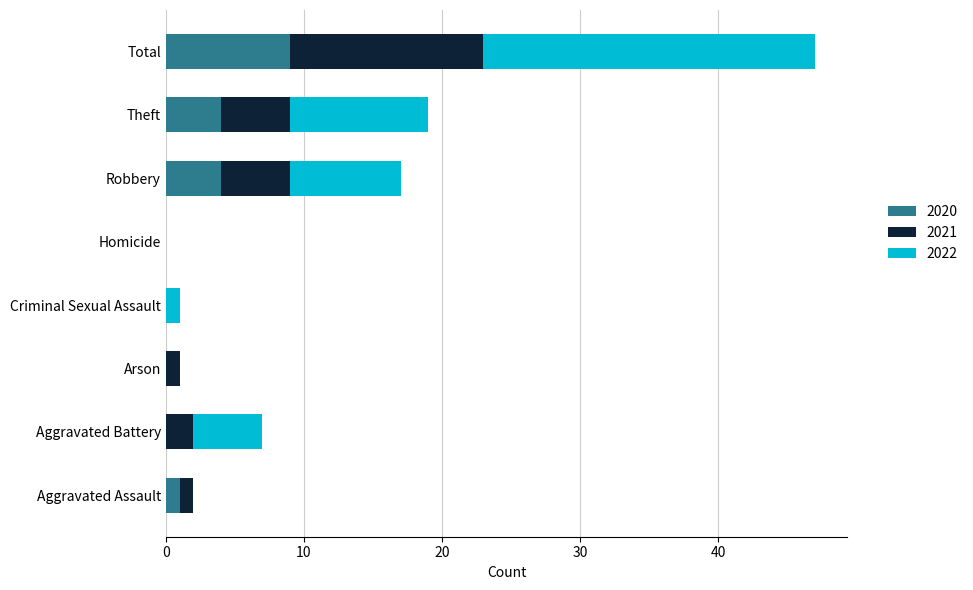

What is the highest value of the 2020 series?

9